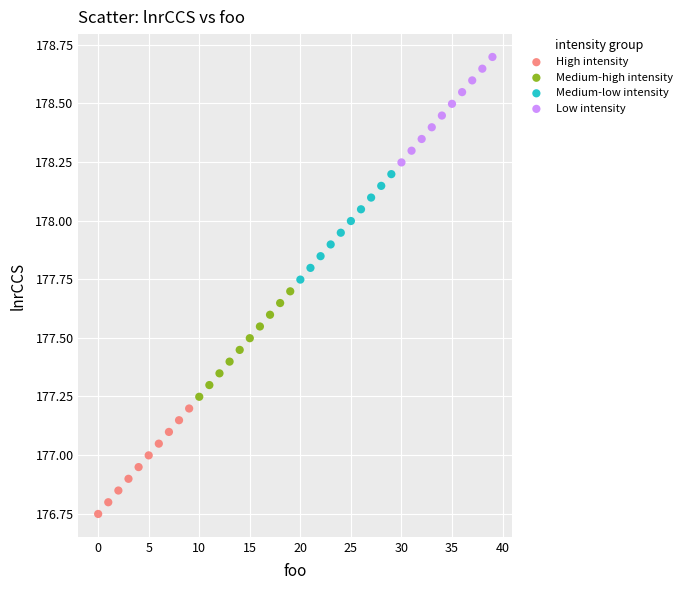

Which series contains the highest Y value?

Low intensity